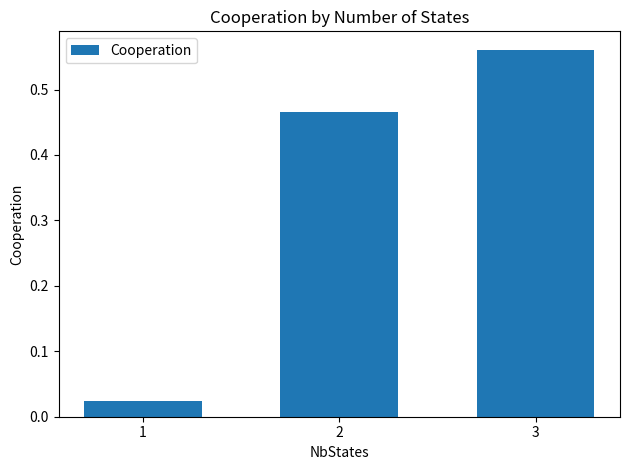

List the labels in order of value, smallest first.

1, 2, 3